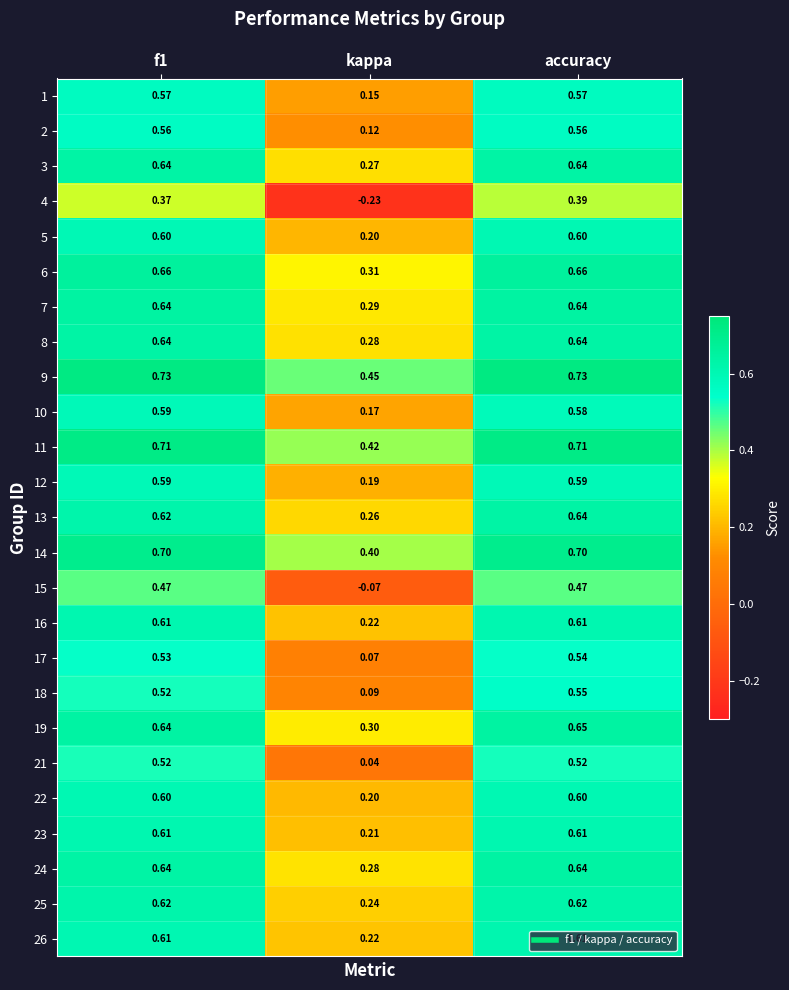

Is the value of 21 at kappa greater than the value of 2 at accuracy?

No